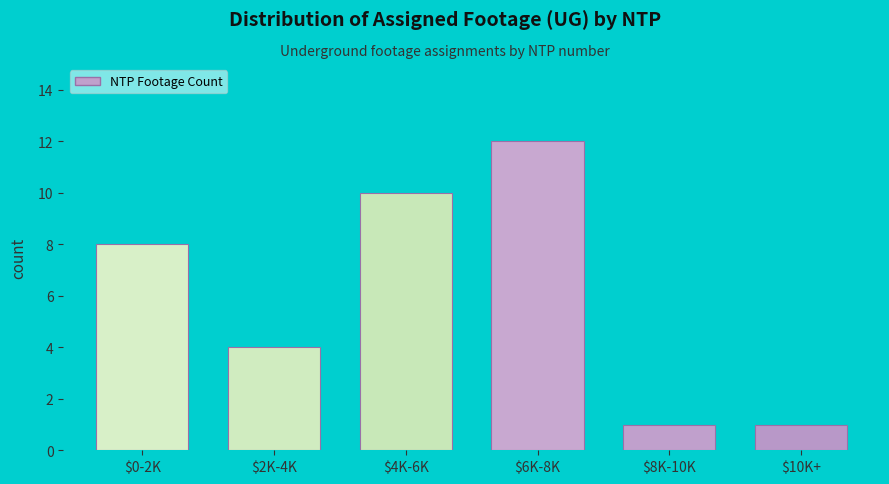

Reading left to right, transcribe all the data shown in this chart.

8	4	10	12	1	1